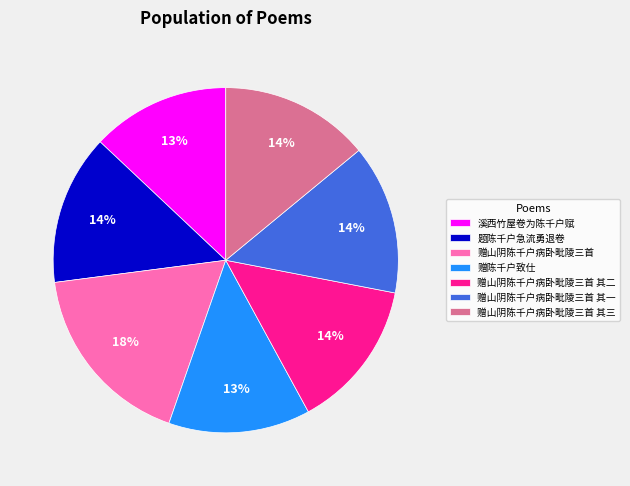

Is the sum of 赠陈千户致仕 and 赠山阴陈千户病卧毗陵三首 其二 greater than half?

No